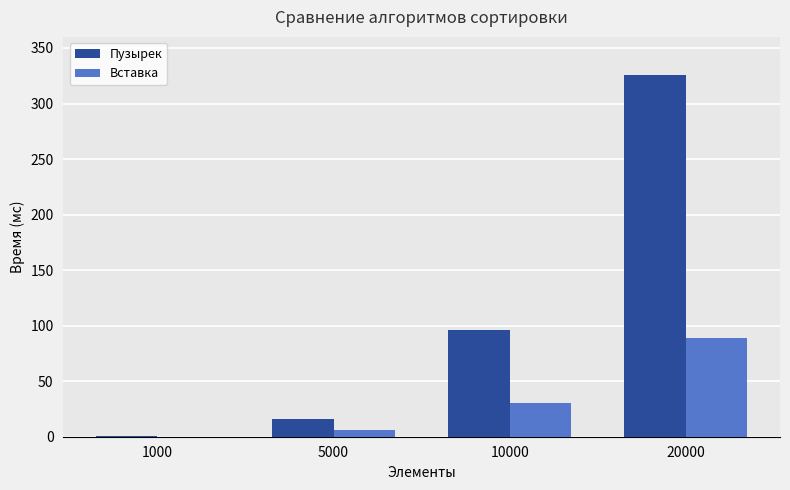

Between 5000 and 10000, which series saw the biggest shift?

Пузырек